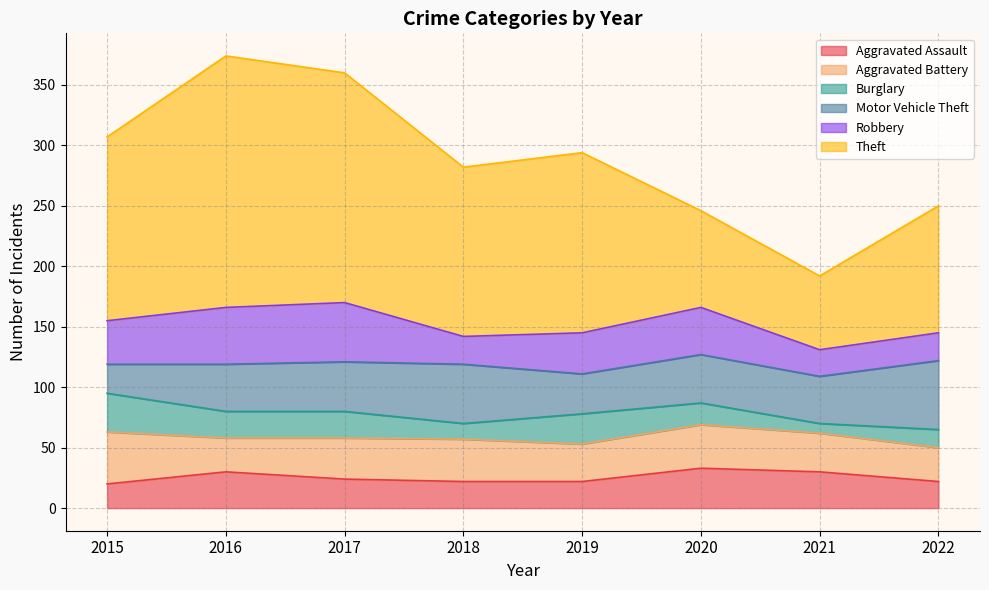

Reading left to right, what are all the values shown in this chart?

Aggravated Assault: 20	30	24	22	22	33	30	22
Aggravated Battery: 43	28	34	35	31	36	32	28
Burglary: 32	22	22	13	25	18	8	15
Motor Vehicle Theft: 24	39	41	49	33	40	39	57
Robbery: 36	47	49	23	34	39	22	23
Theft: 152	208	190	140	149	80	61	105